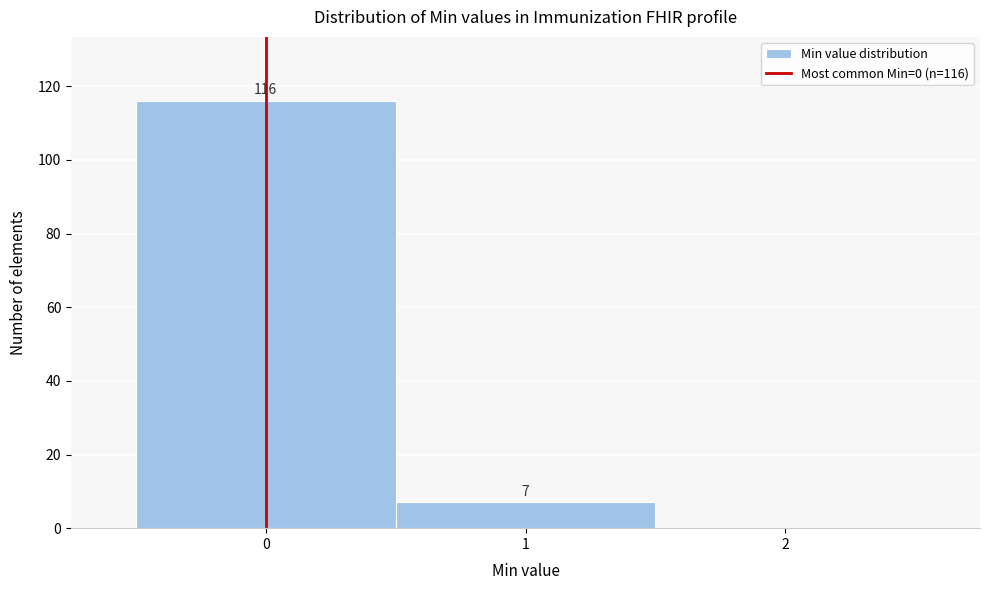

Which range on the x-axis has the tallest bar?

-0.5 to 0.5